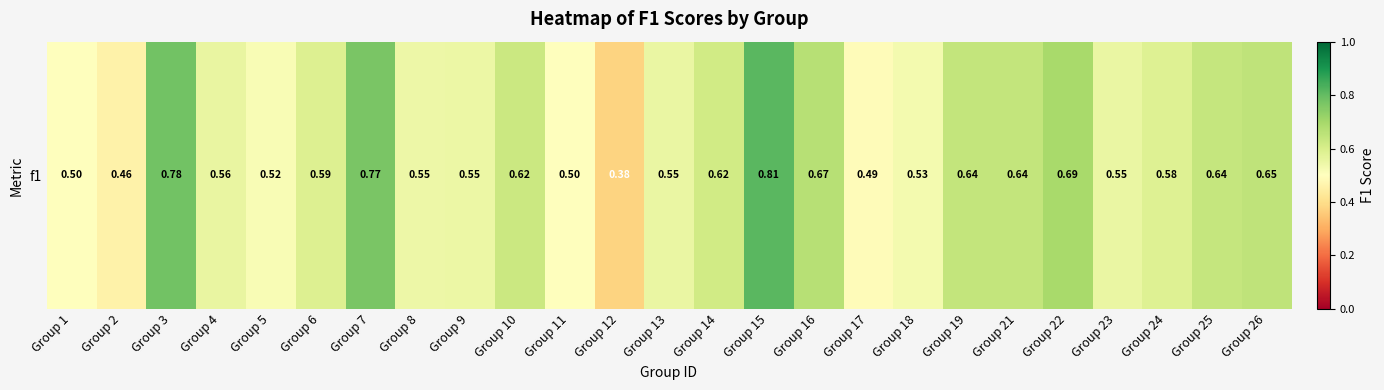

How many data points does each series have?

25